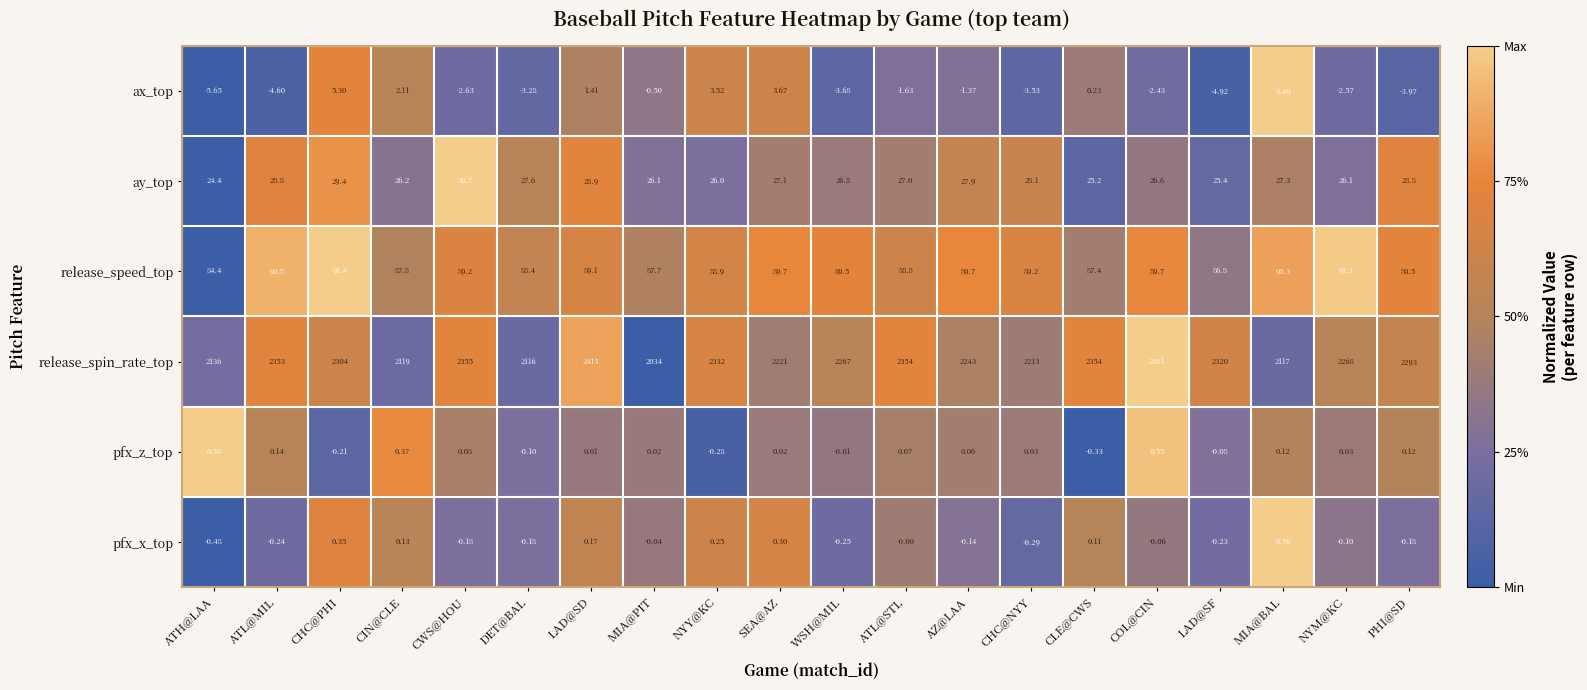

List the series in order of their peak value, lowest first.

pfx_z_top, pfx_x_top, ax_top, ay_top, release_speed_top, release_spin_rate_top